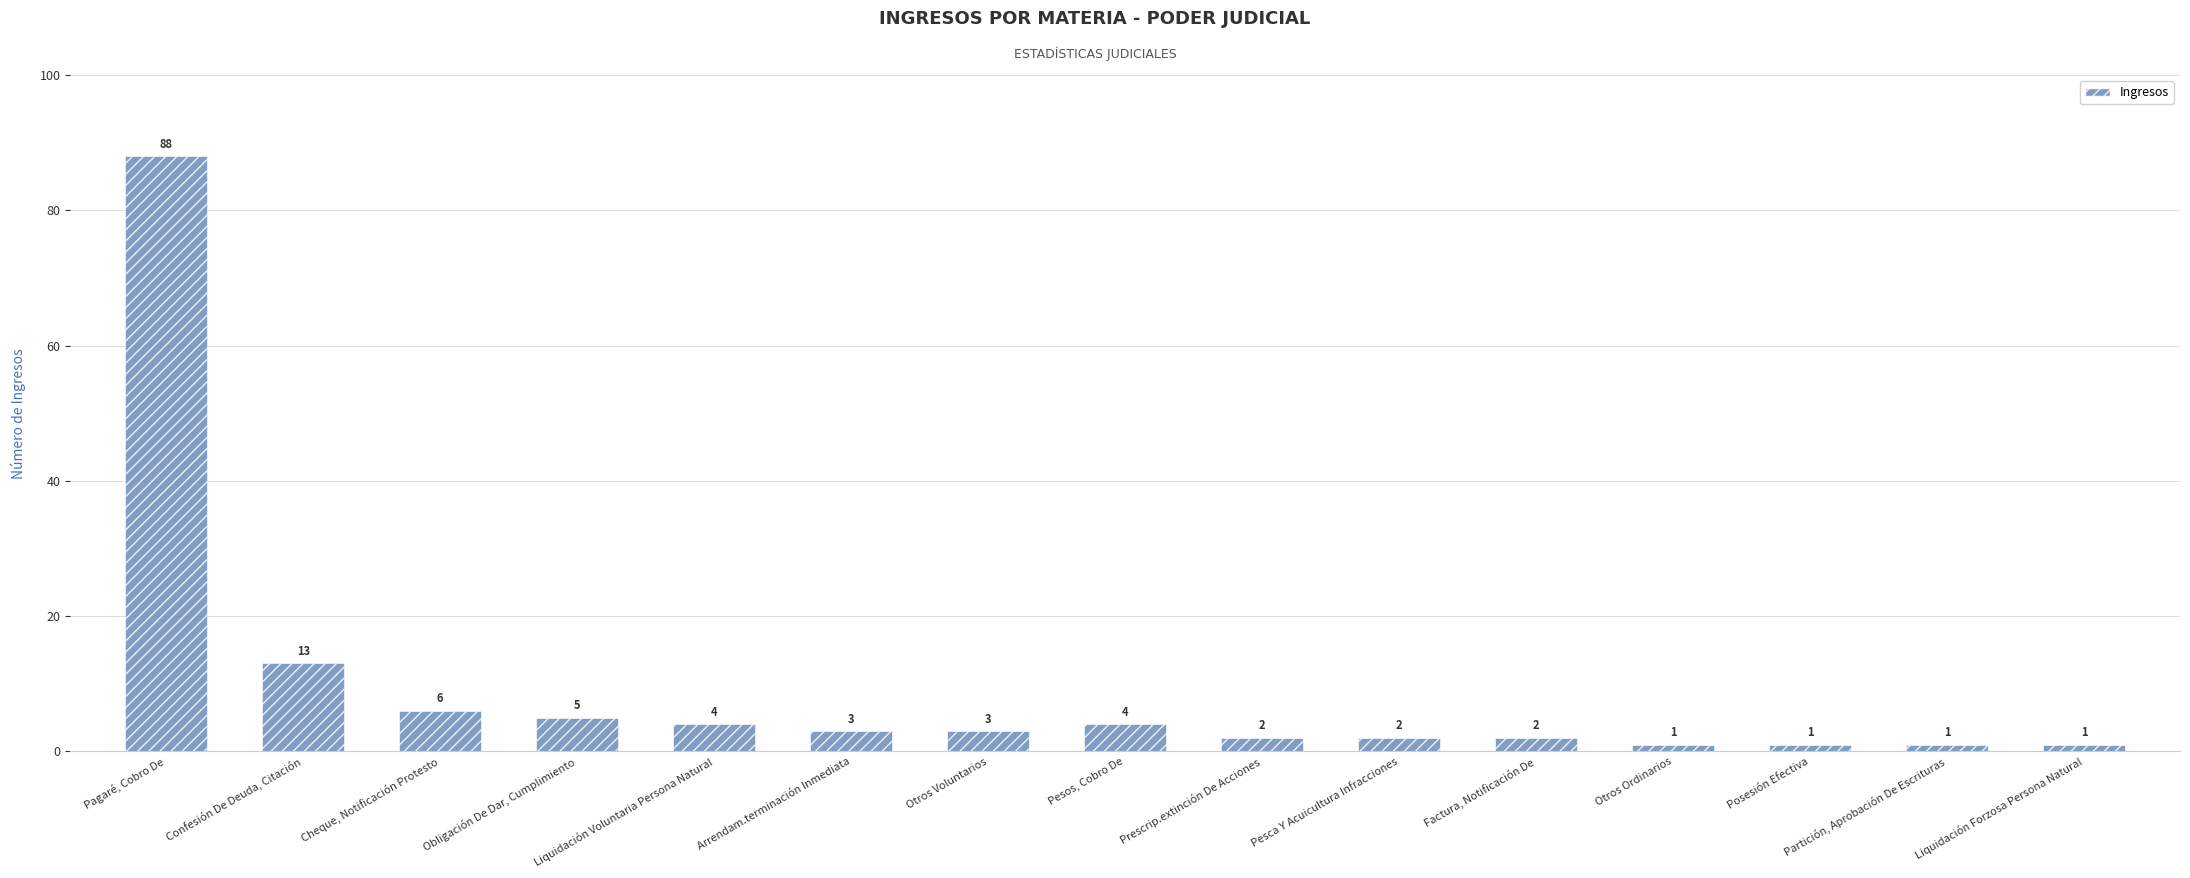

What is the sum of the values at Liquidación Voluntaria Persona Natural and Pagaré, Cobro De?

92